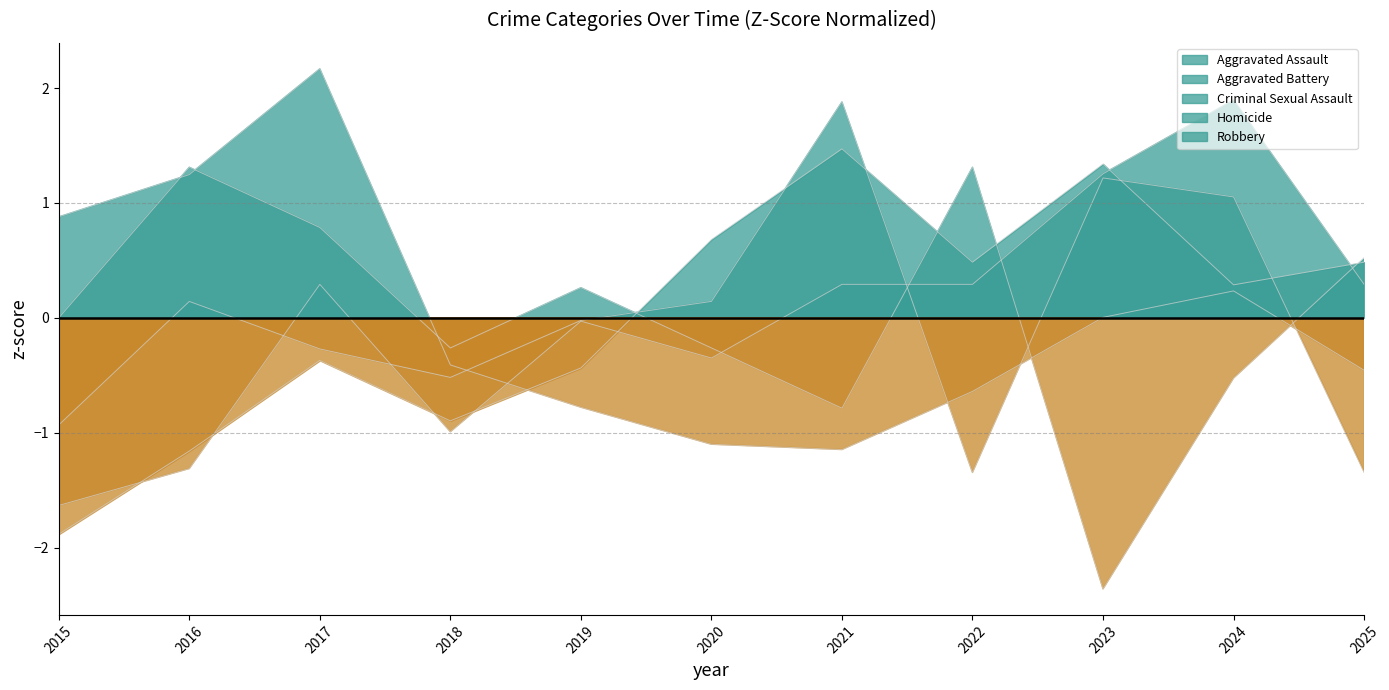

Reading left to right, extract all data points from this chart.

Aggravated Assault: -1.9	-1.2	-0.4	-0.9	-0.4	0.7	1.5	0.5	1.3	0.3	0.5
Aggravated Battery: -0.9	0.1	-0.3	-0.5	-0.0	0.1	1.9	-1.3	1.2	1.1	-1.3
Criminal Sexual Assault: 0.0	1.3	0.8	-0.3	0.3	-0.3	-0.8	1.3	-2.4	-0.5	0.5
Homicide: -1.6	-1.3	0.3	-1.0	-0.0	-0.3	0.3	0.3	1.3	1.9	0.3
Robbery: 0.9	1.2	2.2	-0.4	-0.8	-1.1	-1.1	-0.6	0.0	0.2	-0.5